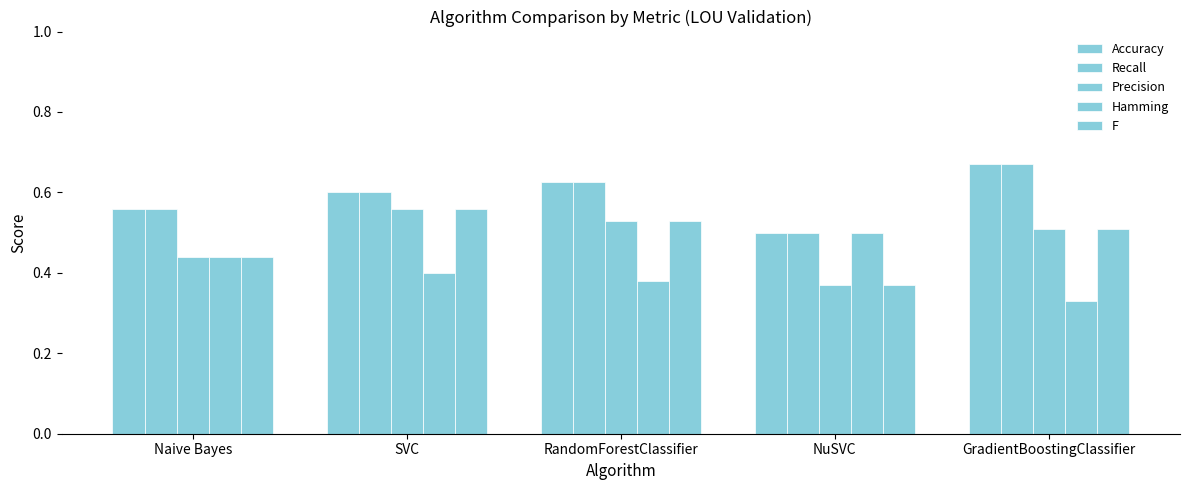

What is the highest value of the Recall series?

0.7